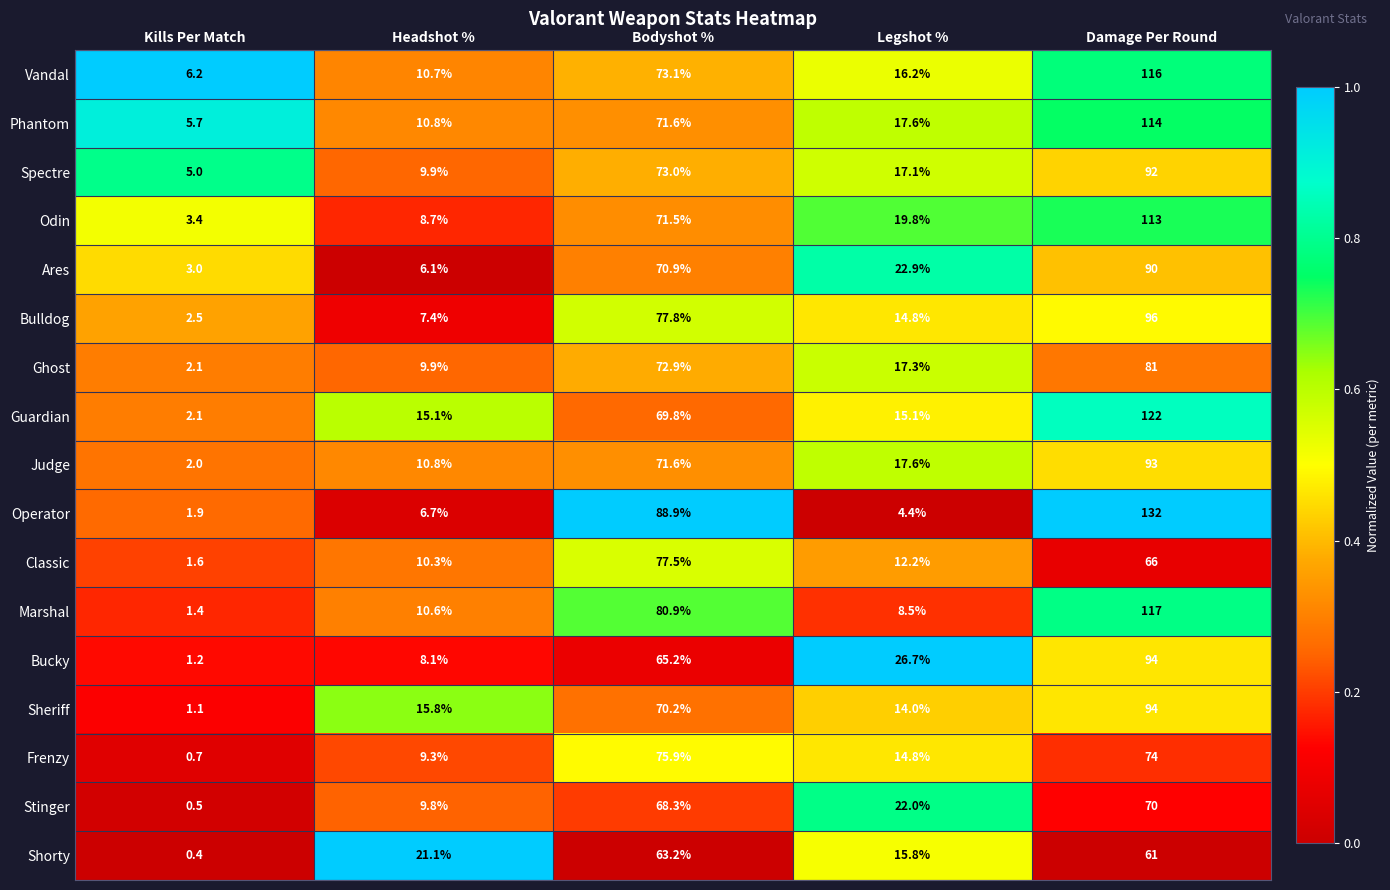

At which label does Operator first exceed 6?

Headshot %